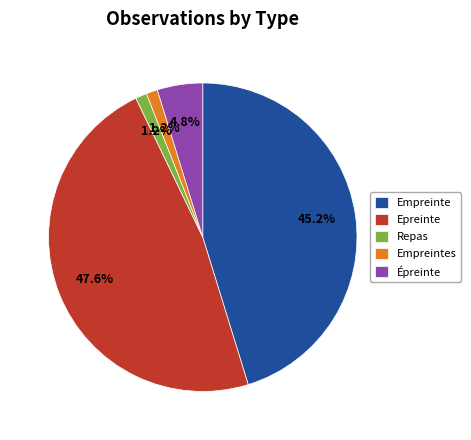

Which slice is the largest?

Epreinte